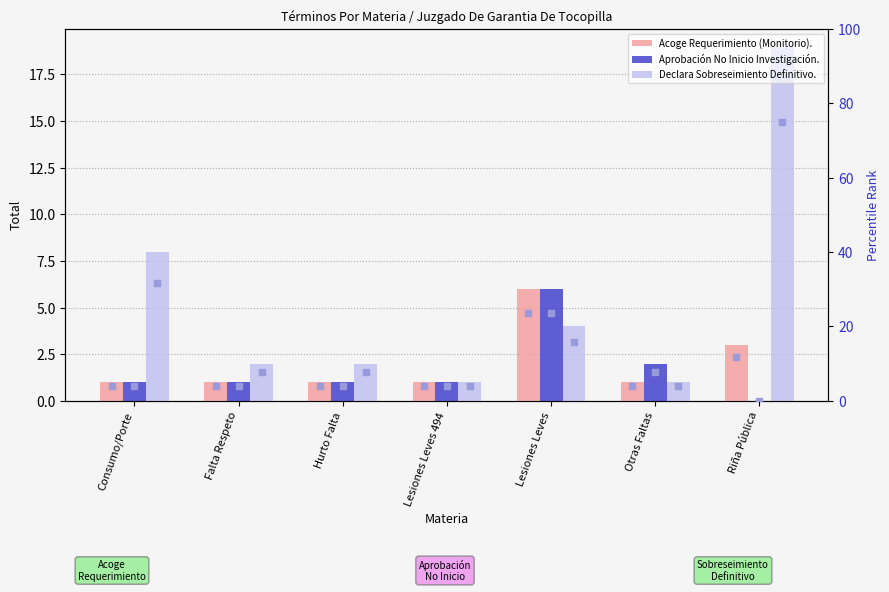

Which series contains the highest Y value?

rank, Declara Sobreseimiento Definitivo.